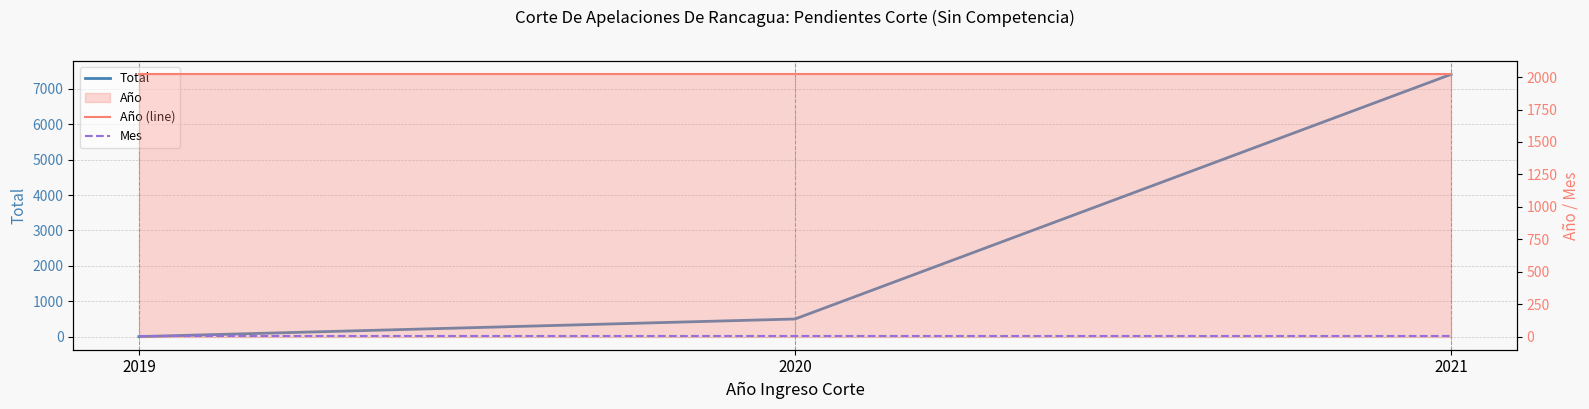

What is the sum of the Mes values at 2020 and 2019?

8